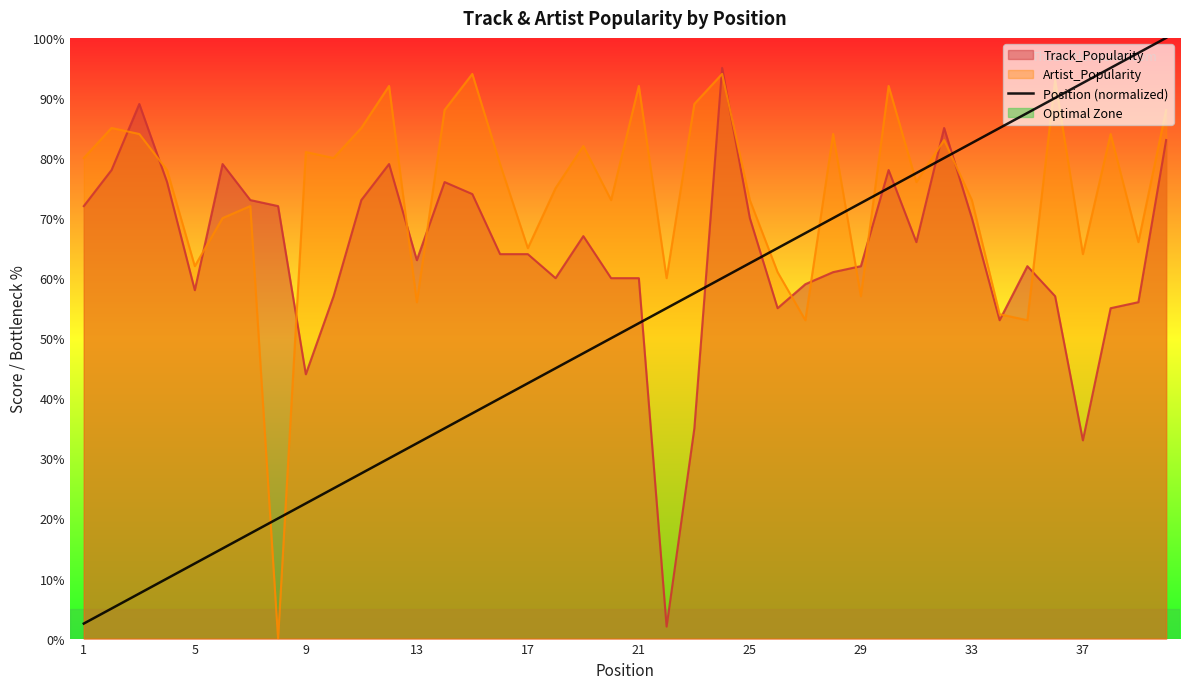

What is the difference between the maximum and minimum values in the Track_Popularity series?

93.0